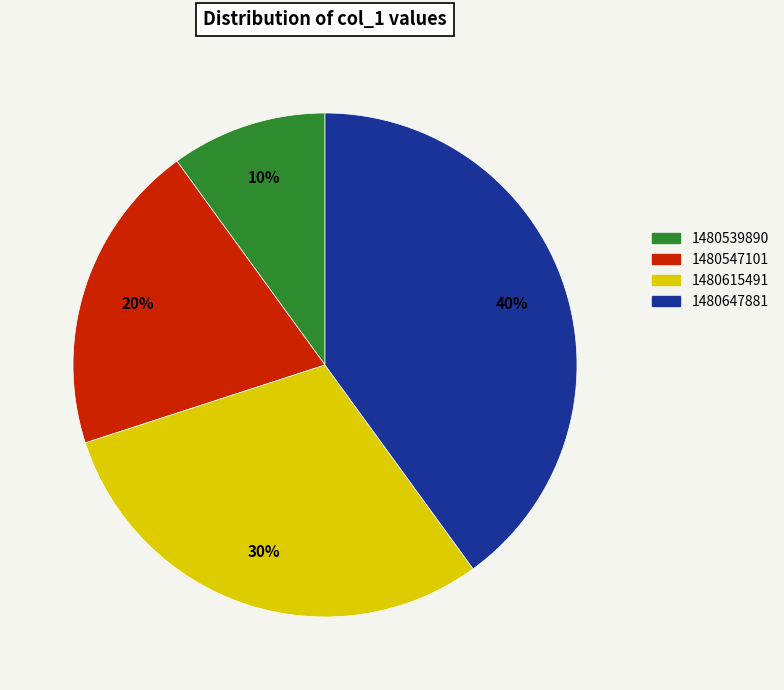

To the nearest percent, what is the difference between the largest and smallest slice percentages?

30%